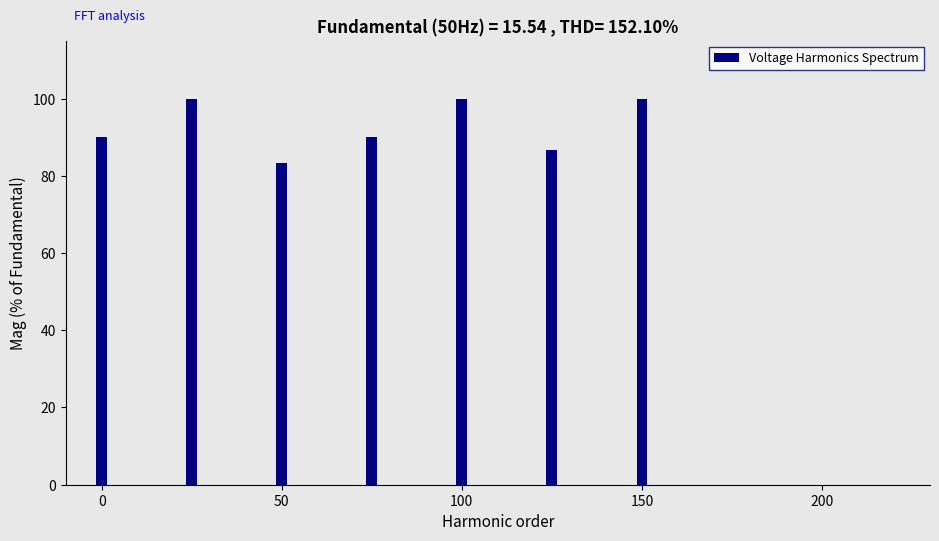

What is the sum of all values?

650.0